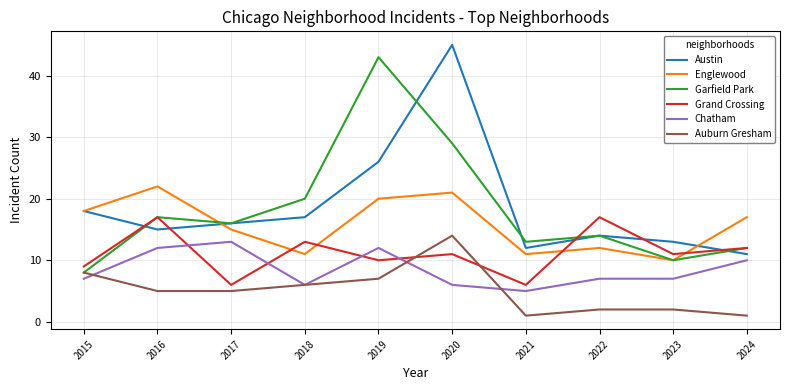

Between 2017 and 2022, which series saw the biggest shift?

Grand Crossing